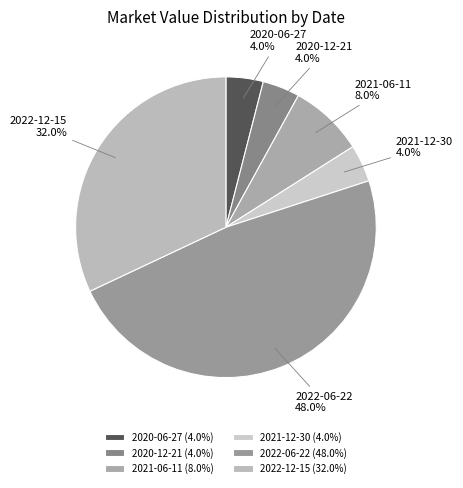

What is the largest slice in the pie chart?

2022-06-22